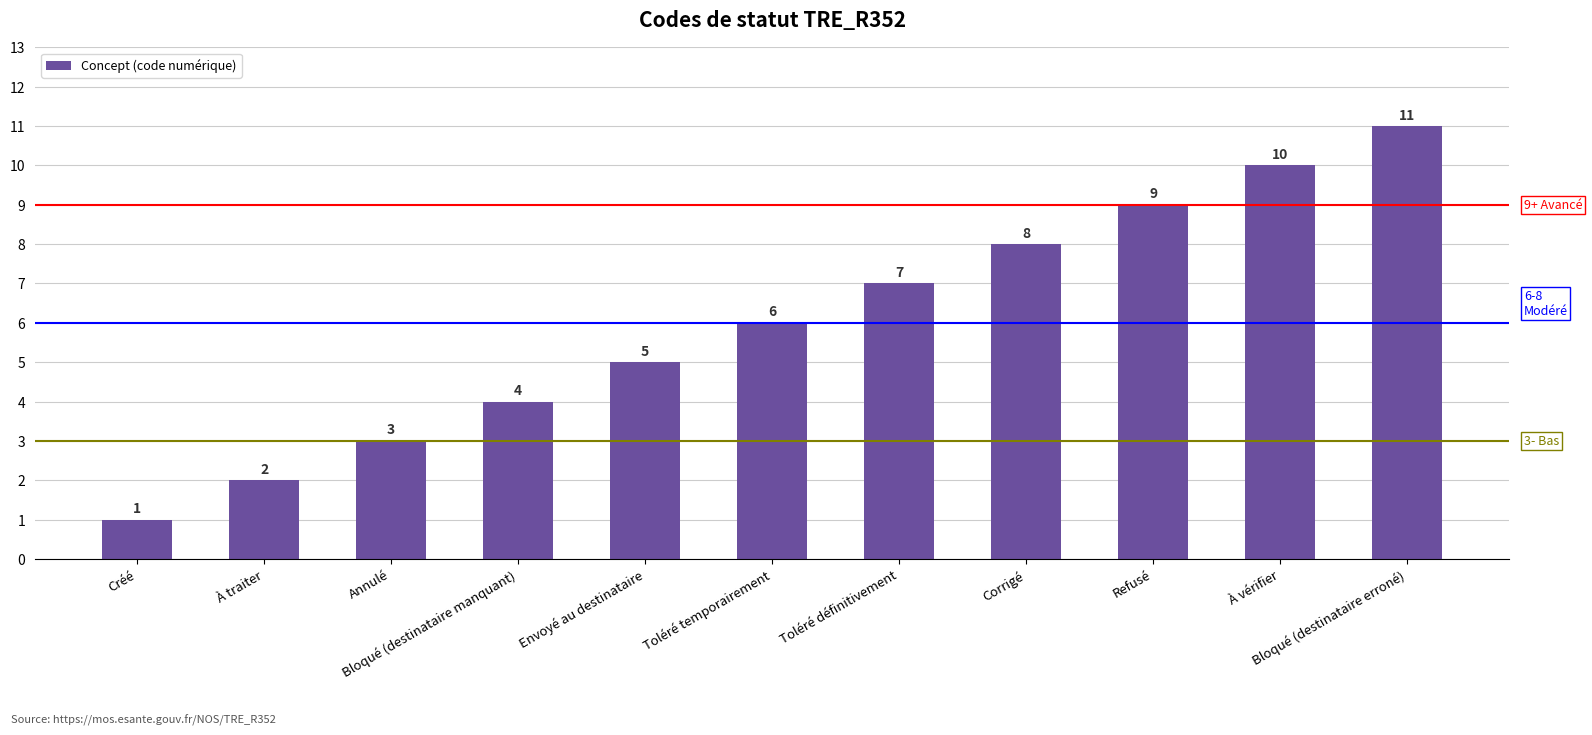

What is the maximum value shown in the chart?

11